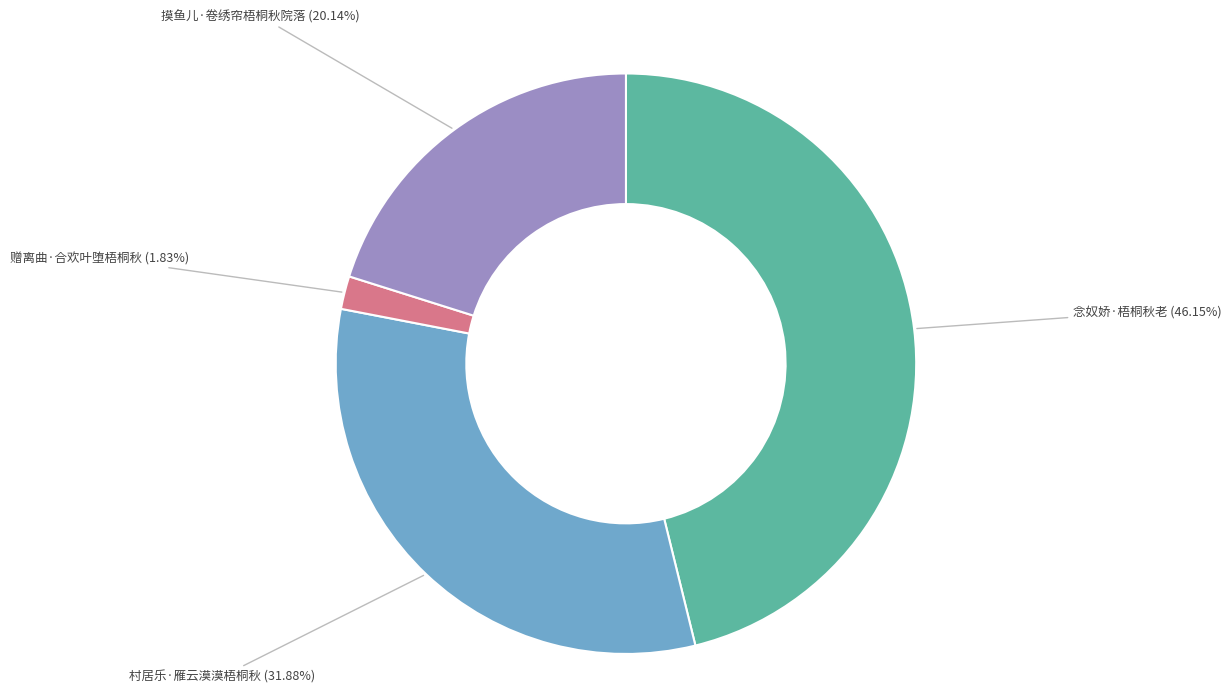

How many slices are in this pie chart?

4